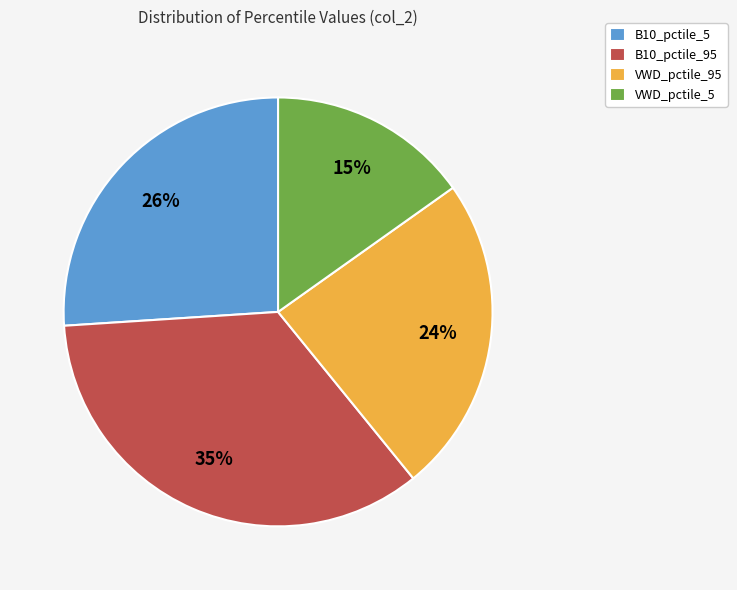

How many slices are in this pie chart?

4